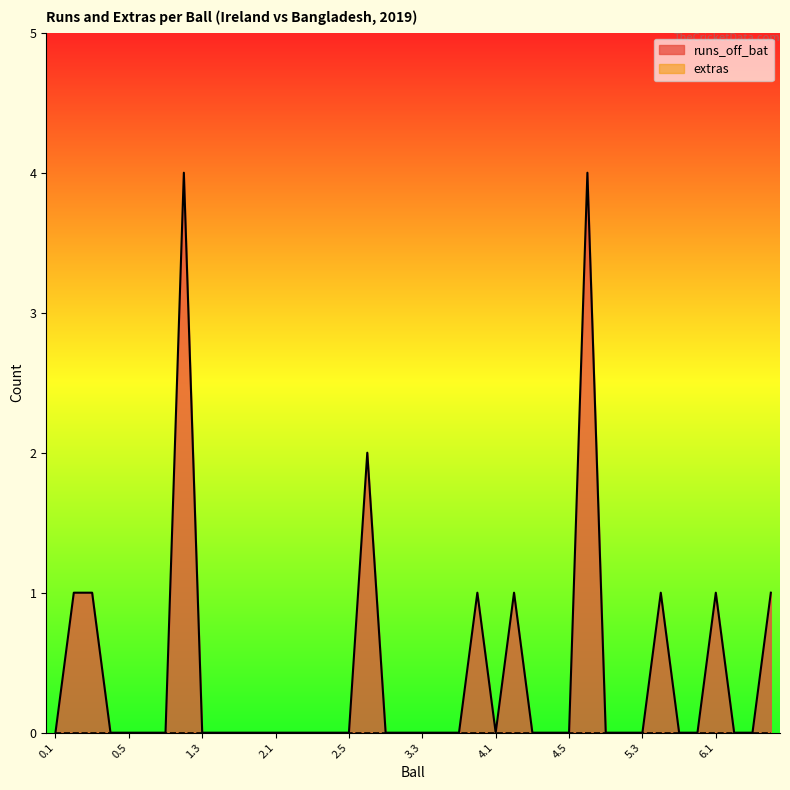

List the labels in order of value, largest first.

1.2, 4.6, 2.6, 0.2, 0.3, 3.6, 4.2, 5.4, 6.1, 6.4, 0.1, 0.4, 0.5, 0.6, 1.1, 1.3, 1.4, 1.5, 1.6, 2.1, 2.2, 2.3, 2.4, 2.5, 3.1, 3.2, 3.3, 3.4, 3.5, 4.1, 4.3, 4.4, 4.5, 5.1, 5.2, 5.3, 5.5, 5.6, 6.2, 6.3